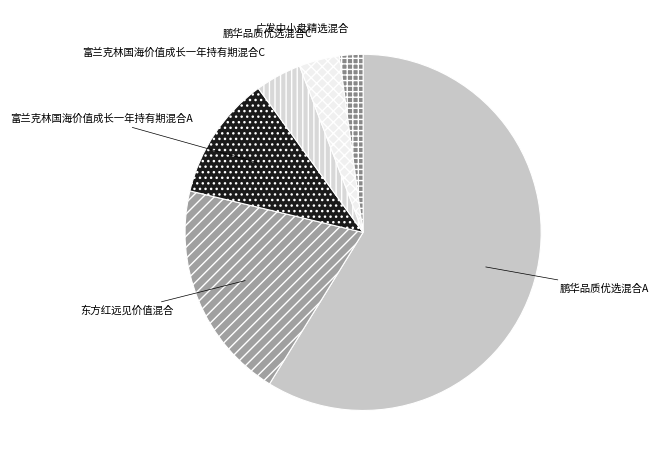

What is the largest slice in the pie chart?

鹏华品质优选混合A